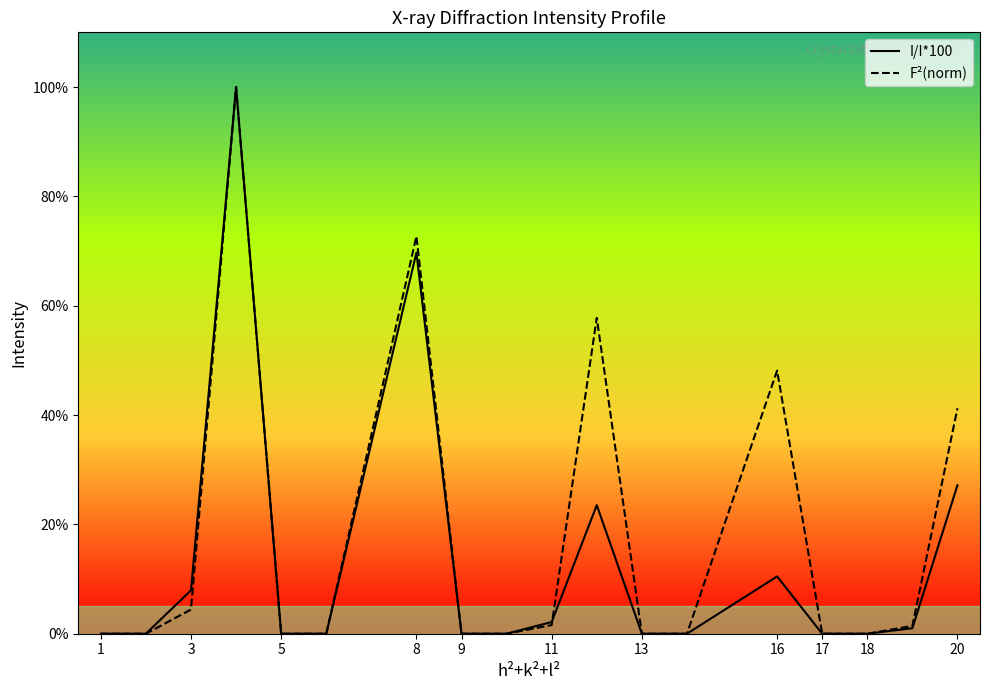

How many intersections are there between I/I*100 and F²(norm)?

1